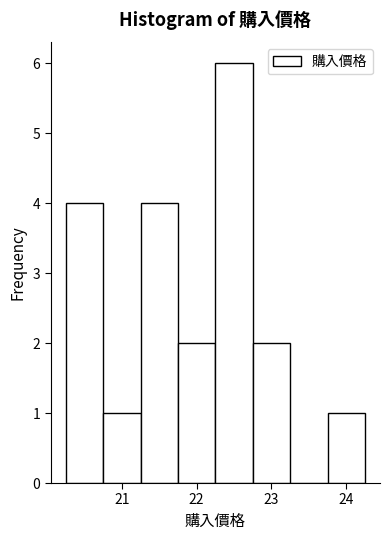

Reading left to right, list every bar in this chart as the range it spans on the x-axis followed by its height. Neither the bar edges nor the heights are printed on the chart, so give them approximately, as read against the axes.

20.25 to 20.75: 4
20.75 to 21.25: 1
21.25 to 21.75: 4
21.75 to 22.25: 2
22.25 to 22.75: 6
22.75 to 23.25: 2
23.25 to 23.75: 0
23.75 to 24.25: 1